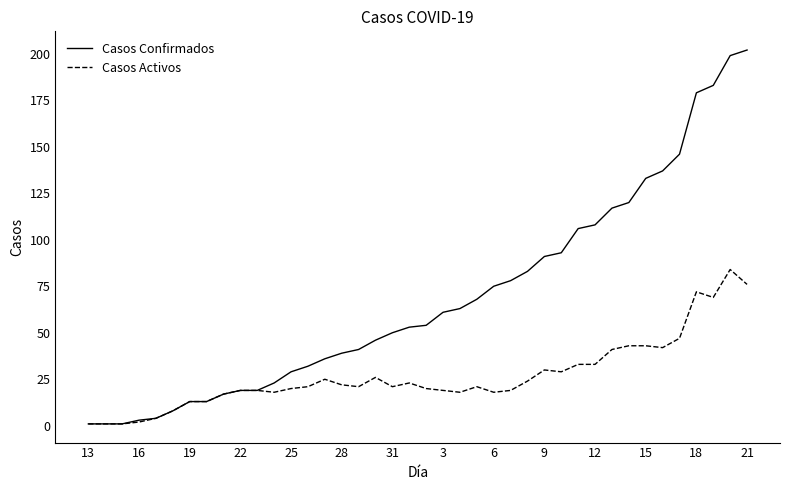

Rank the series by their average value, from lowest to highest.

Casos Activos, Casos Confirmados